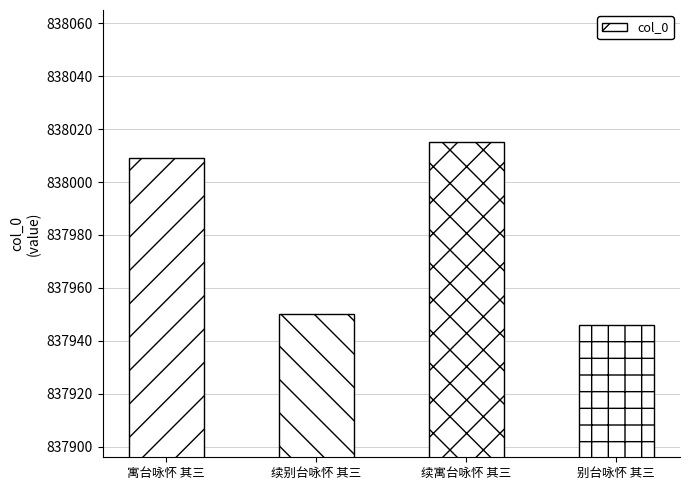

List the labels in order of value, smallest first.

别台咏怀 其三, 续别台咏怀 其三, 寓台咏怀 其三, 续寓台咏怀 其三